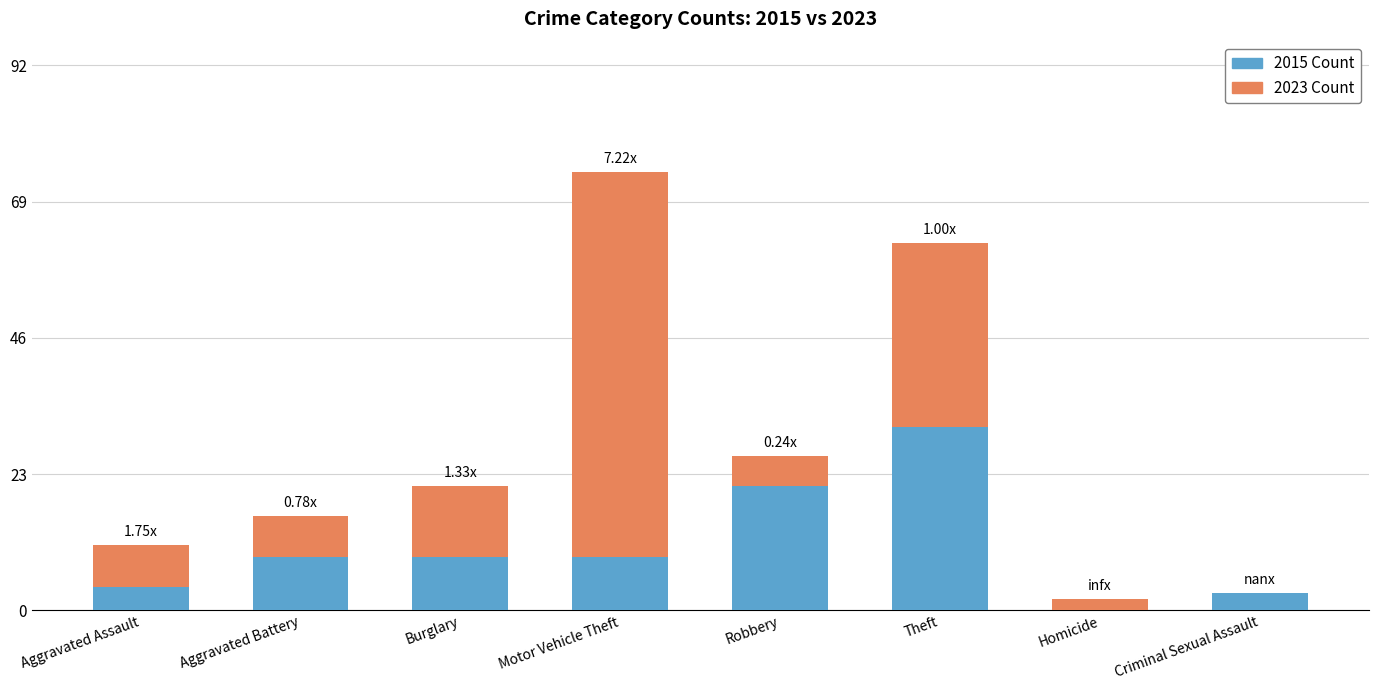

What is the total value across all series at Burglary?

21